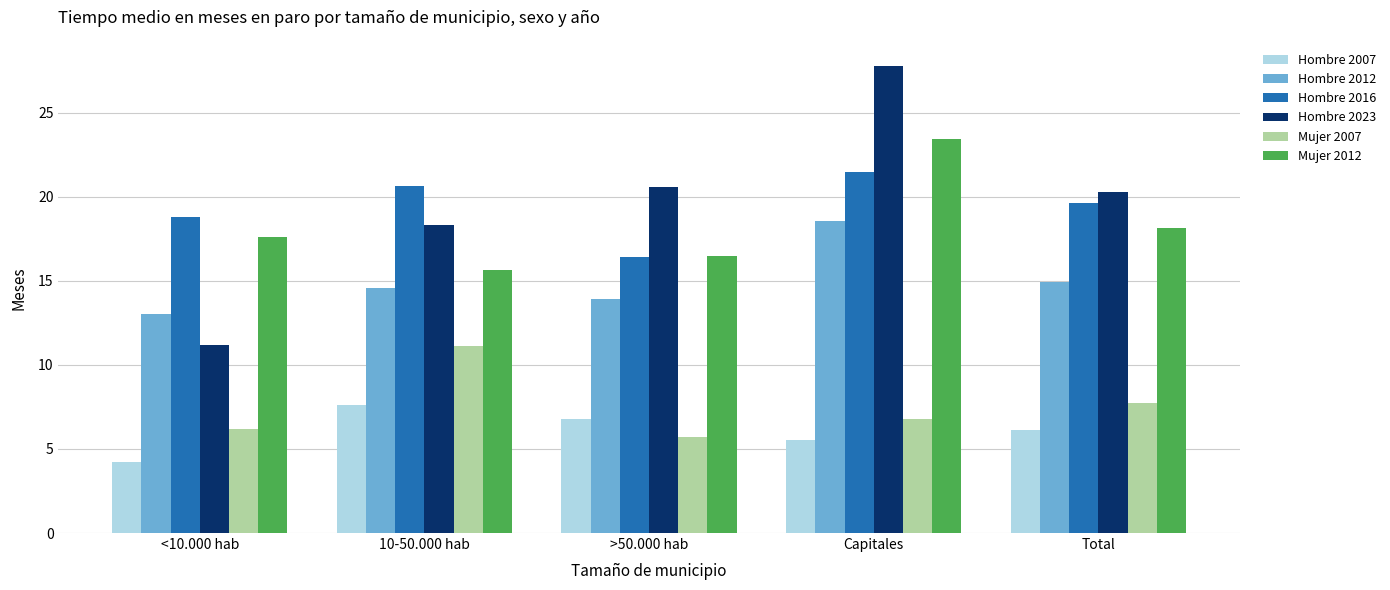

Reading right to left, transcribe all the data shown in this chart.

Hombre 2007: Total=6.1	Capitales=5.5	>50.000 hab=6.8	10-50.000 hab=7.6	<10.000 hab=4.2
Hombre 2012: Total=14.9	Capitales=18.6	>50.000 hab=13.9	10-50.000 hab=14.6	<10.000 hab=13.0
Hombre 2016: Total=19.6	Capitales=21.5	>50.000 hab=16.4	10-50.000 hab=20.6	<10.000 hab=18.8
Hombre 2023: Total=20.3	Capitales=27.8	>50.000 hab=20.6	10-50.000 hab=18.3	<10.000 hab=11.2
Mujer 2007: Total=7.7	Capitales=6.8	>50.000 hab=5.7	10-50.000 hab=11.1	<10.000 hab=6.2
Mujer 2012: Total=18.2	Capitales=23.5	>50.000 hab=16.5	10-50.000 hab=15.7	<10.000 hab=17.6